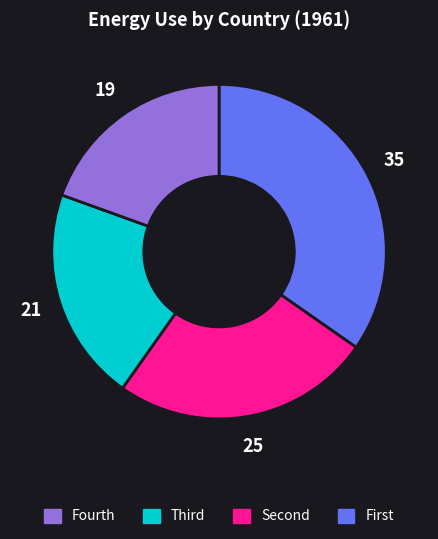

Is there a majority slice in this chart?

No